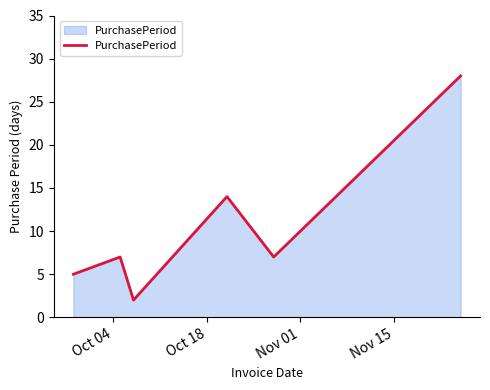

What is the difference between the maximum and minimum values?

26